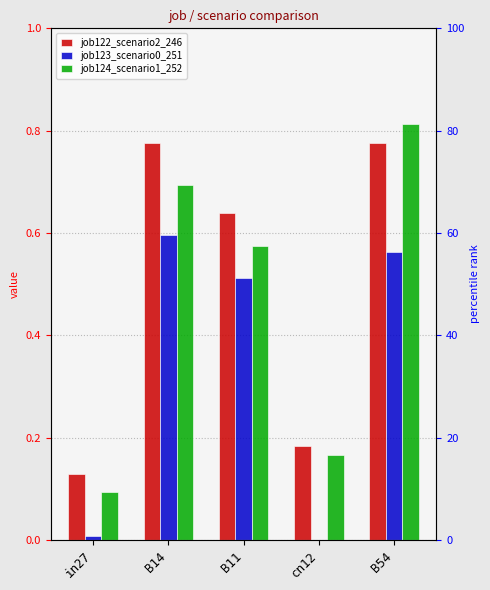

Is the value of job122_scenario2_246 at B54 greater than the value of job123_scenario0_251 at B14?

Yes